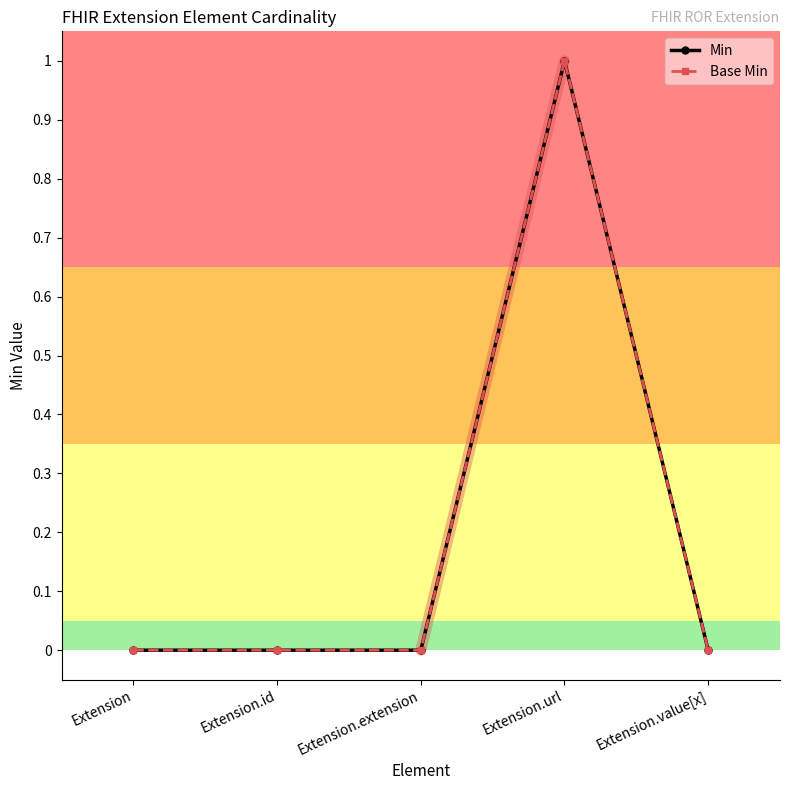

At which category is the sum across all series the highest?

Extension.url